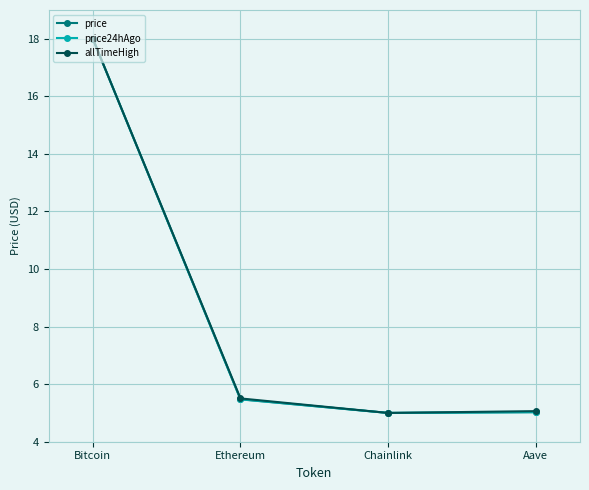

What is the maximum value for price24hAgo?

18.0